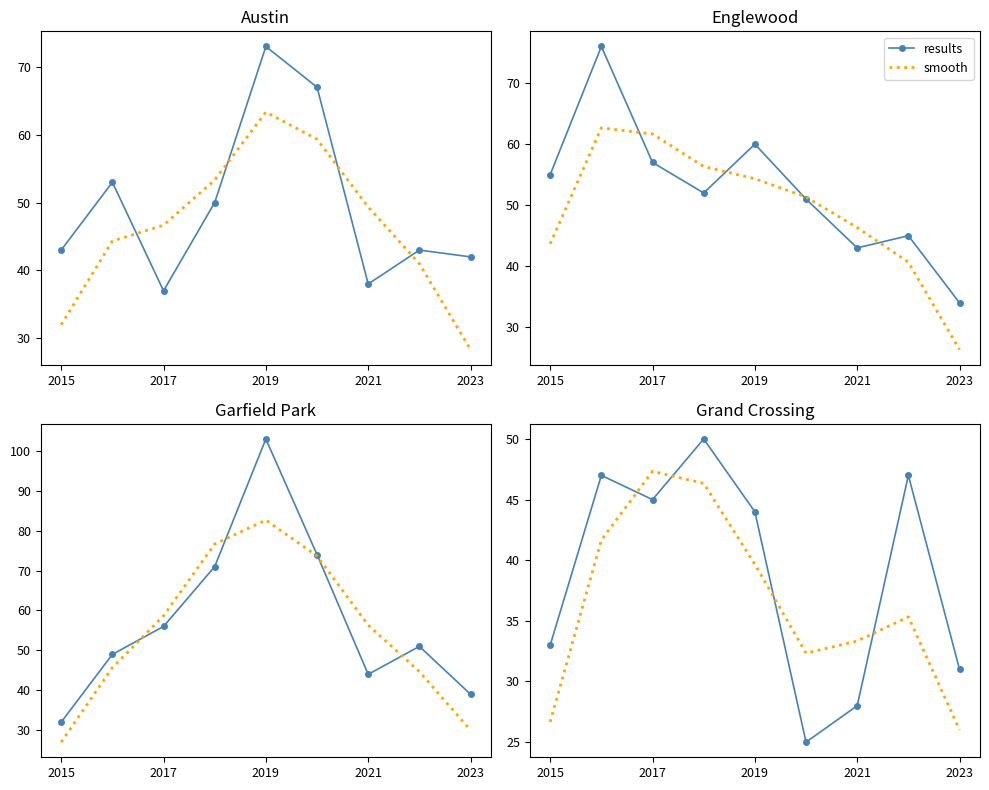

What is the spread (max minus min) of values at 2021?

3.7